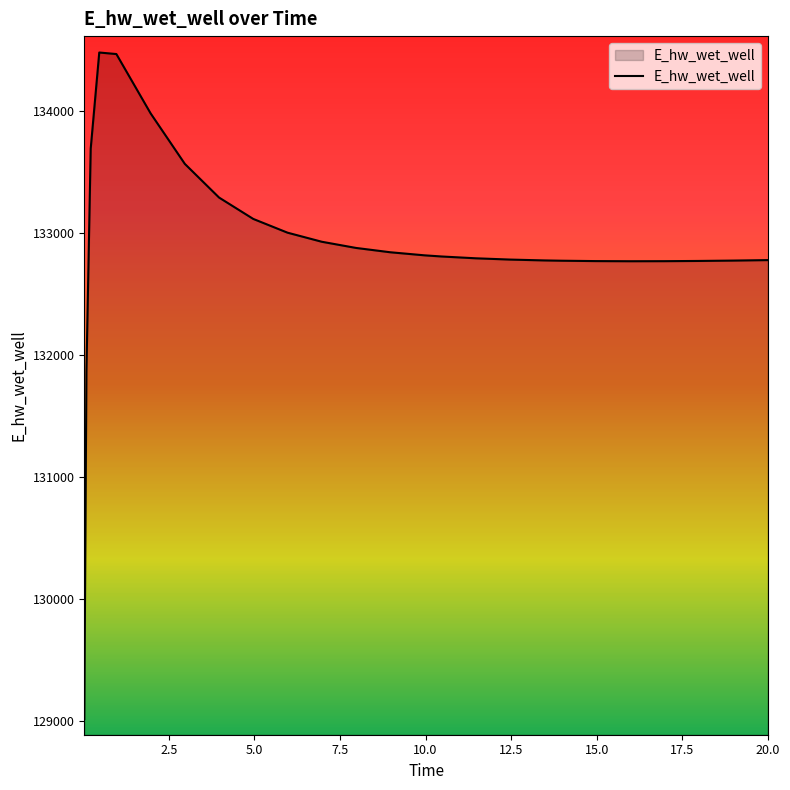

What is the smallest value displayed?

129015.6